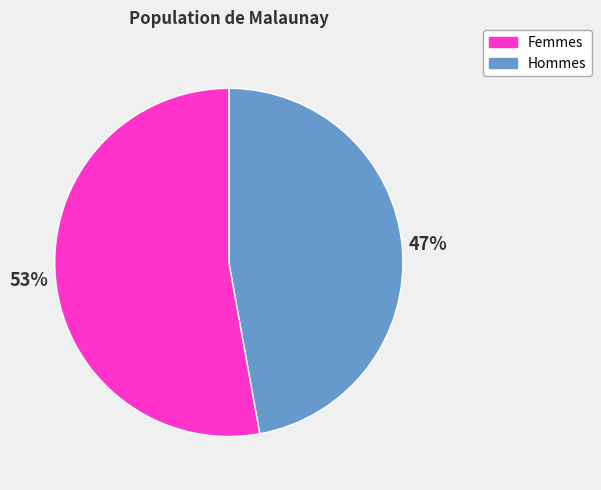

To the nearest percent, what is the average slice percentage?

50%